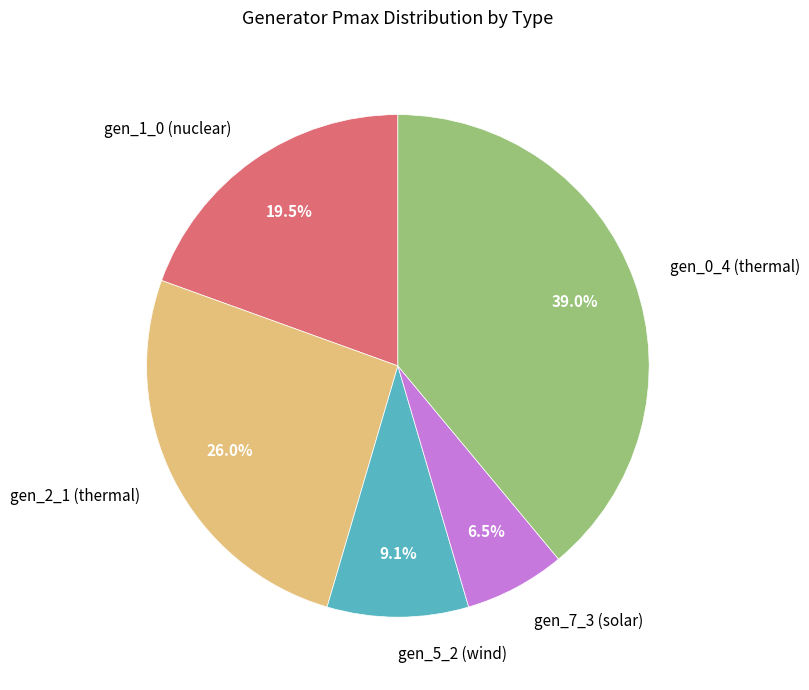

Rank the categories by value from highest to lowest.

gen_0_4 (thermal), gen_2_1 (thermal), gen_1_0 (nuclear), gen_5_2 (wind), gen_7_3 (solar)